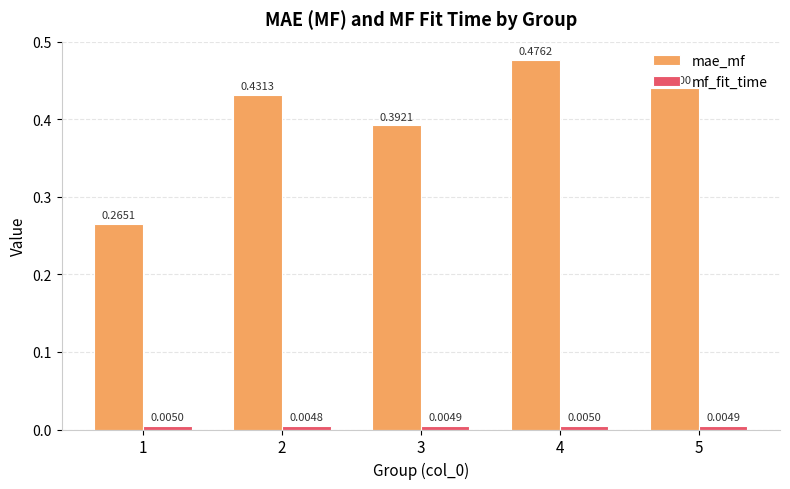

What are all the series names shown in the legend?

mae_mf, mf_fit_time